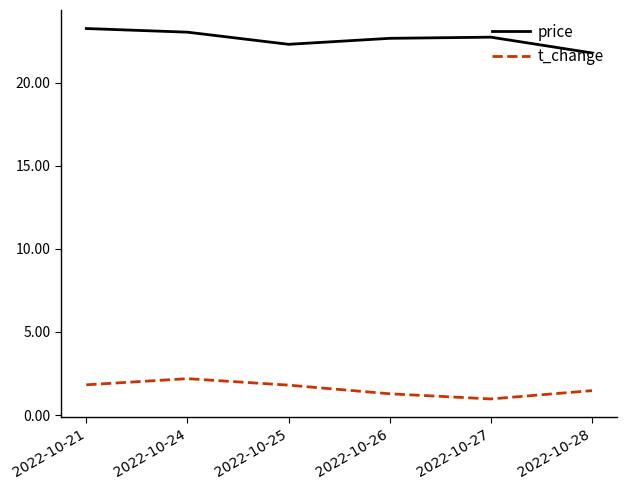

True or false: t_change has a value of 3.3 at 2022-10-24.

False